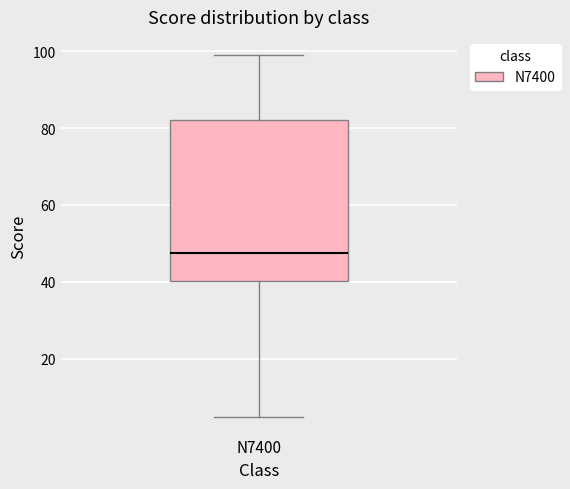

Read this box plot against the y-axis: the position of the median line, the range covered by the box, and the ends of both whiskers. The values are not printed on the chart, so give them approximately, as read against the axis.

median 48, box 40 to 82, whiskers 6 to 100